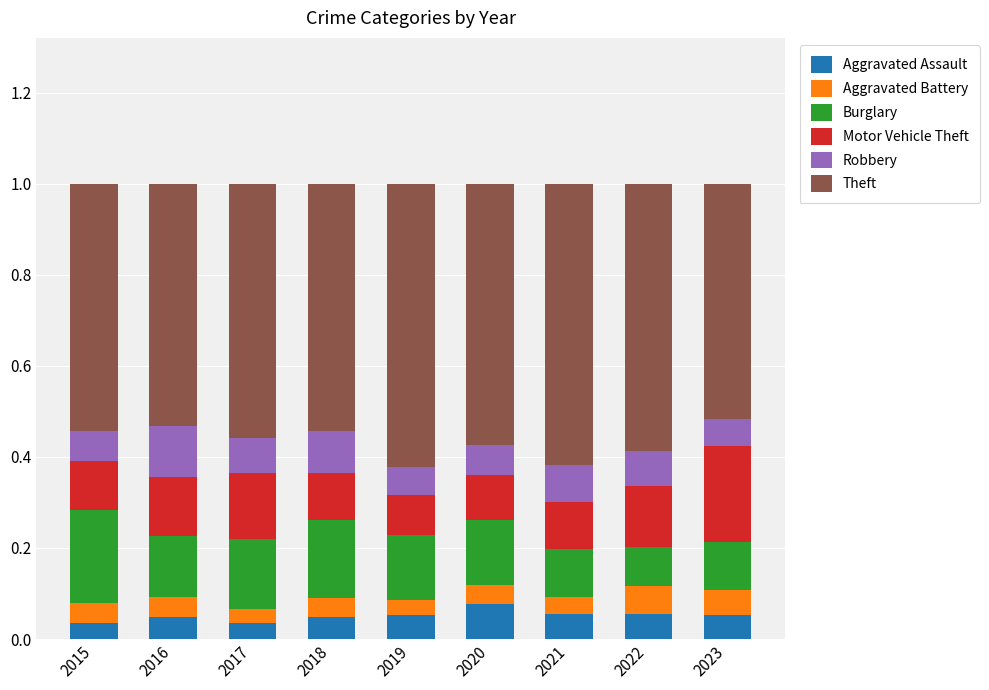

What is the total value across all series at 2017?

1.0